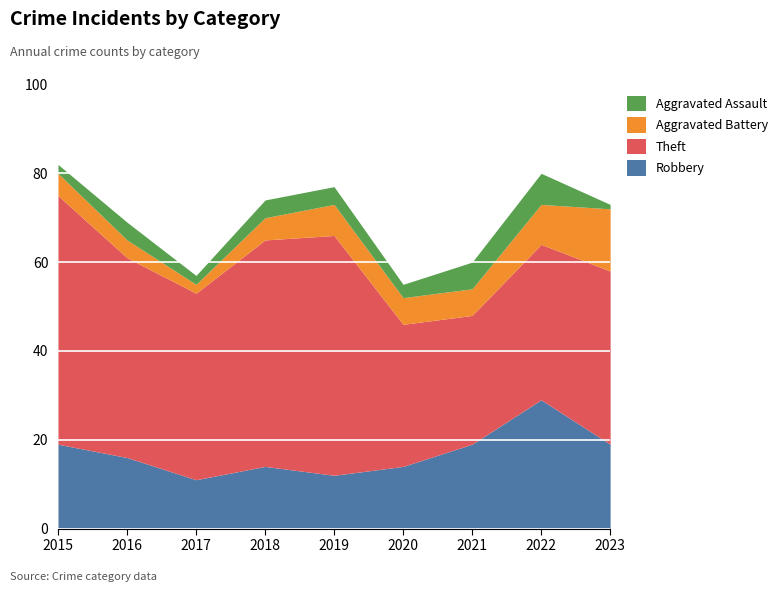

True or false: Robbery has a value of 19 at 2021.

True